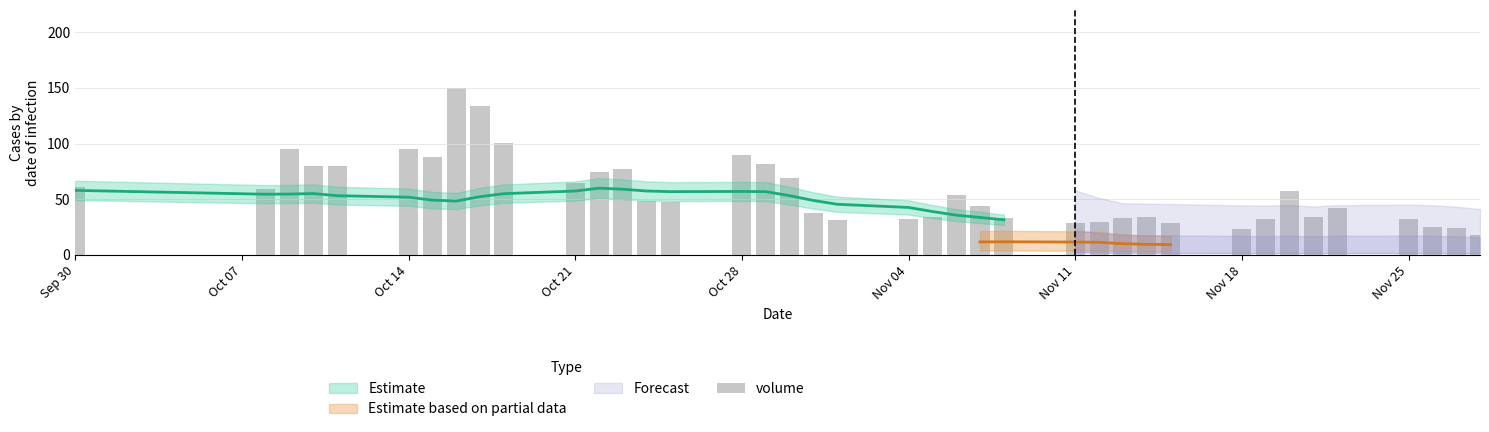

Is it true that the value at Nov 11 is 28.8?

True